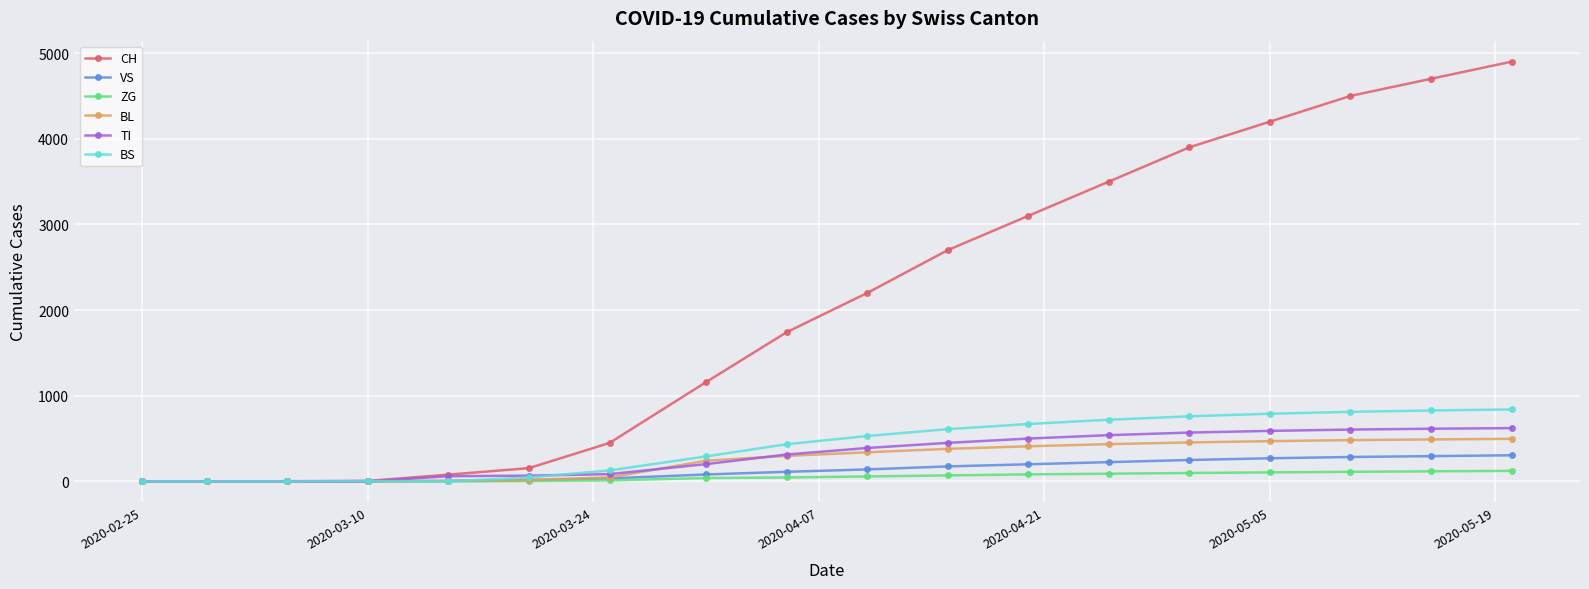

Which series has the largest total across all categories?

CH